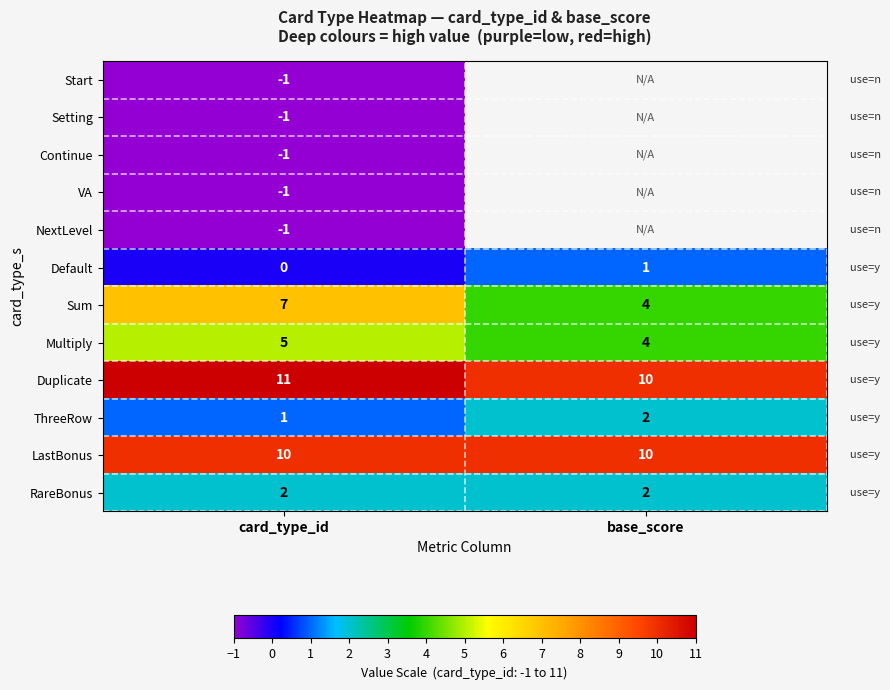

Rank the categories by Sum value from highest to lowest.

card_type_id, base_score